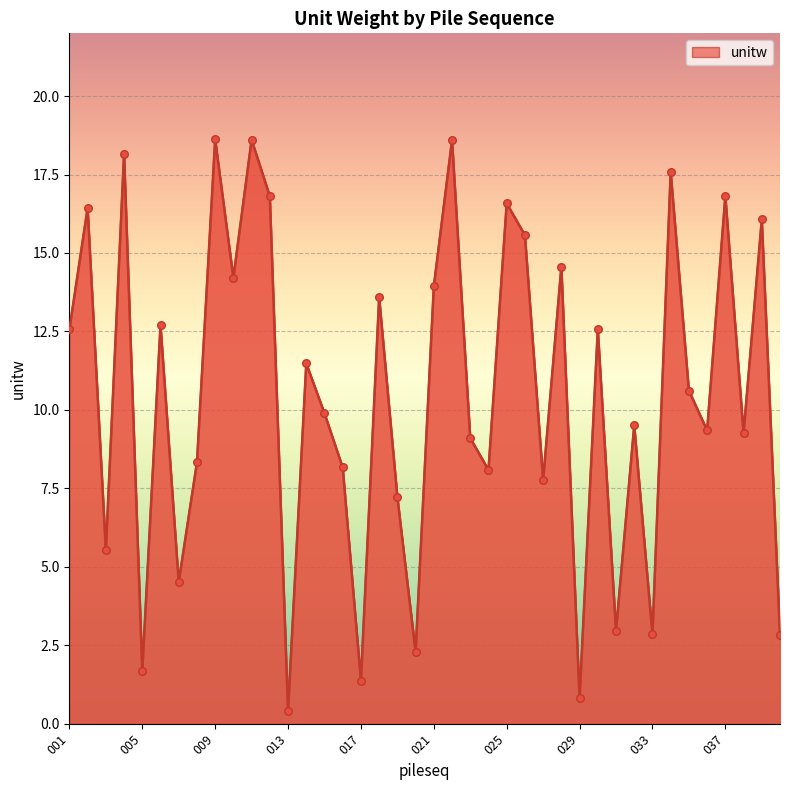

What is the maximum value shown in the chart?

18.6